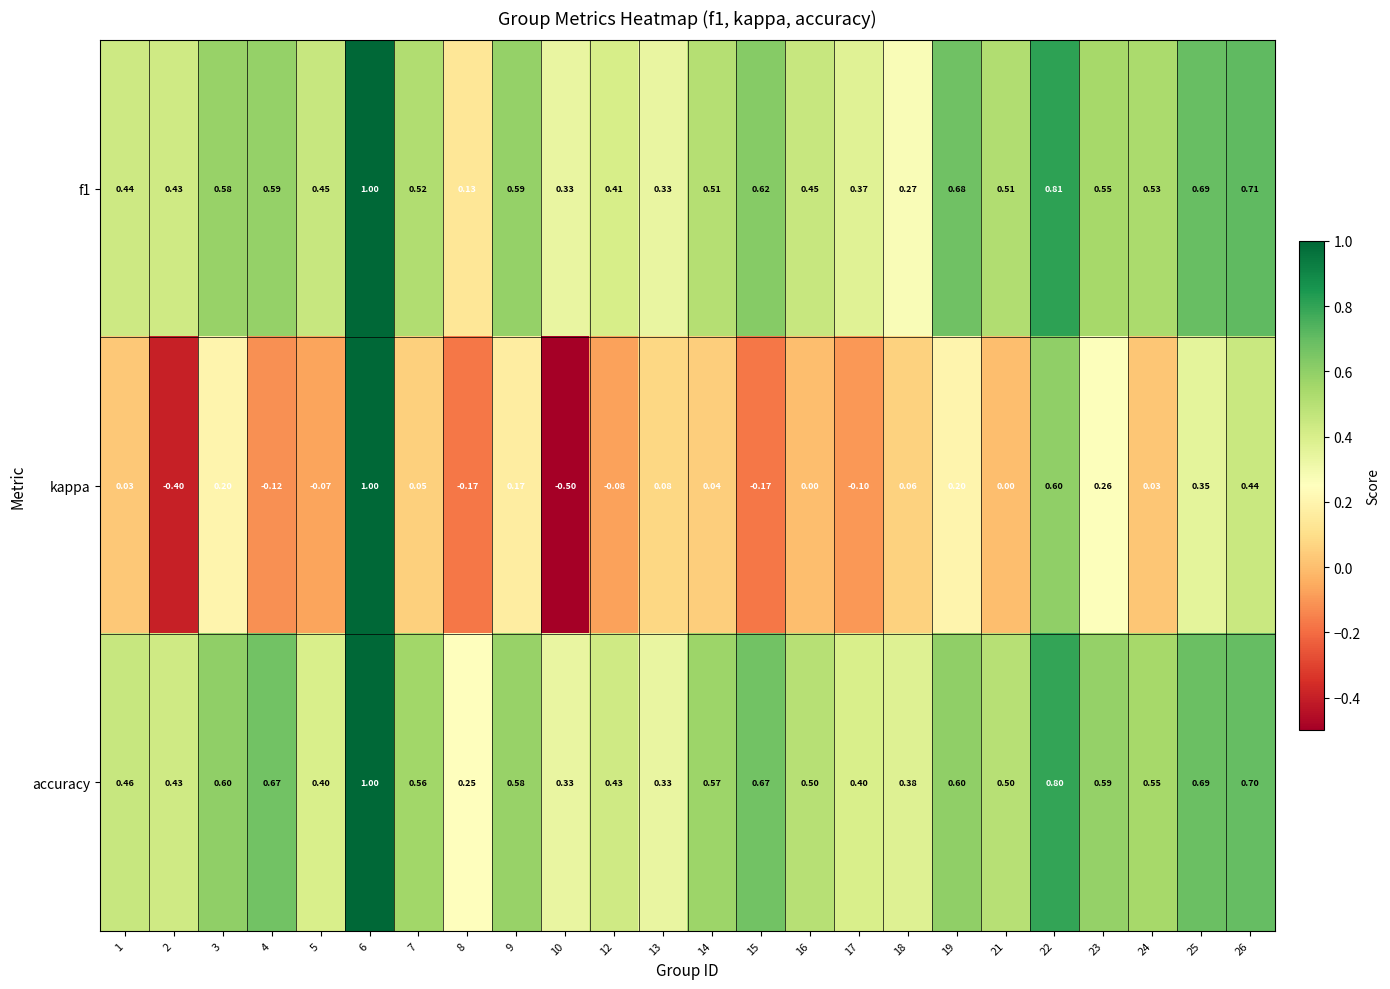

At 7, list the series in order from largest to smallest.

accuracy, f1, kappa